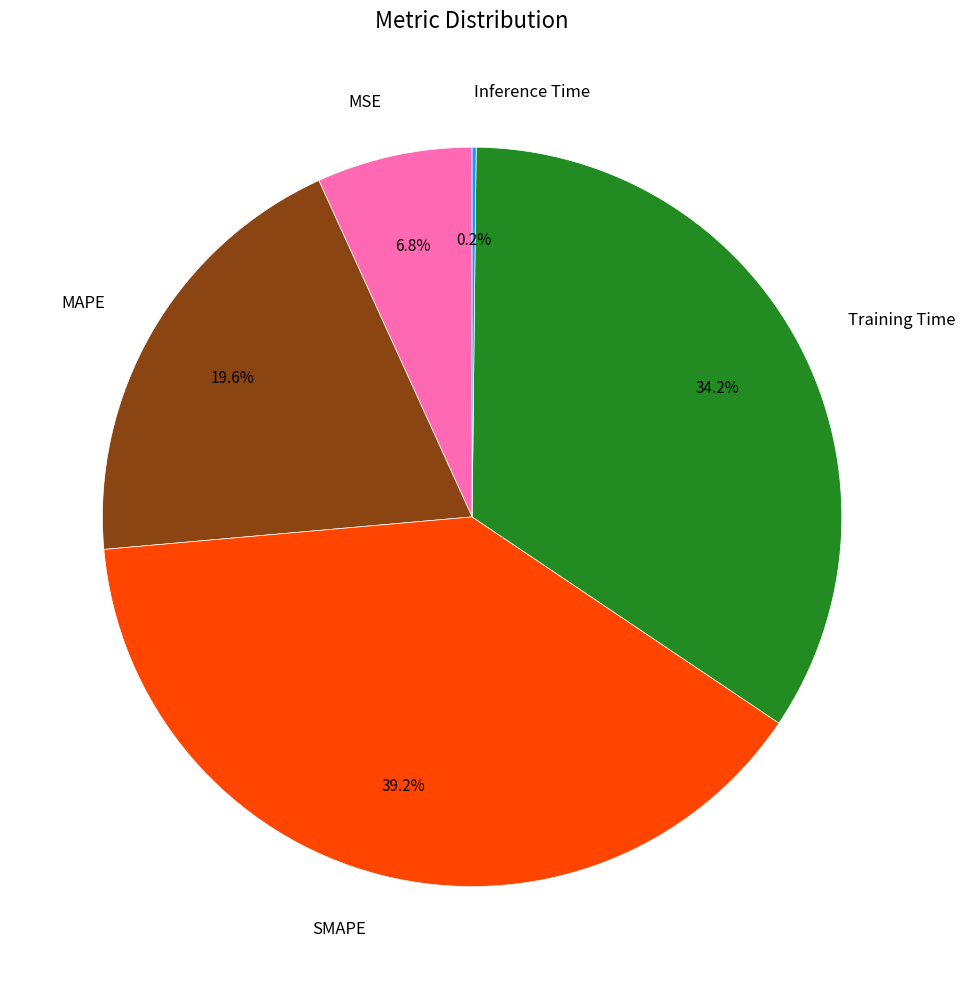

To the nearest percent, what is the difference between the largest and smallest slice percentages?

39%